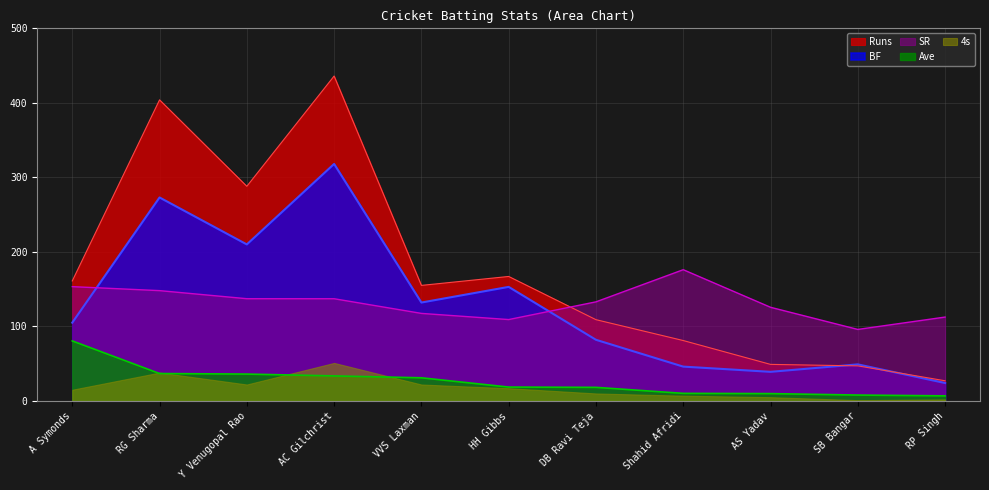

Rank the series by their maximum value, from lowest to highest.

4s, Ave, SR, BF, Runs